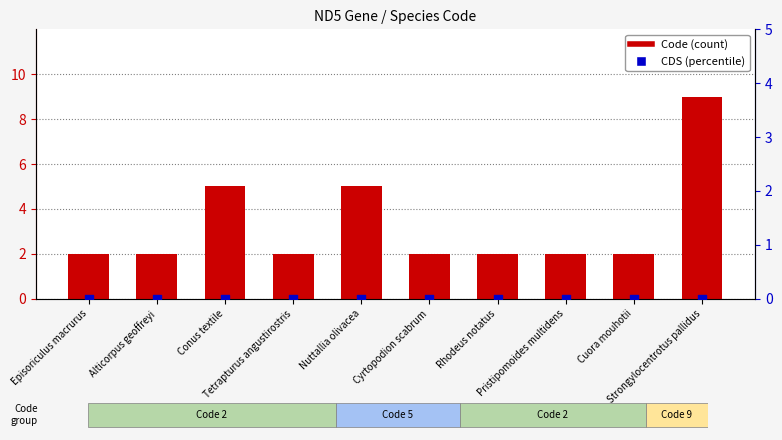

Is the value of CDS at Strongylocentrotus pallidus greater than the value of Code at Cuora mouhotii?

No